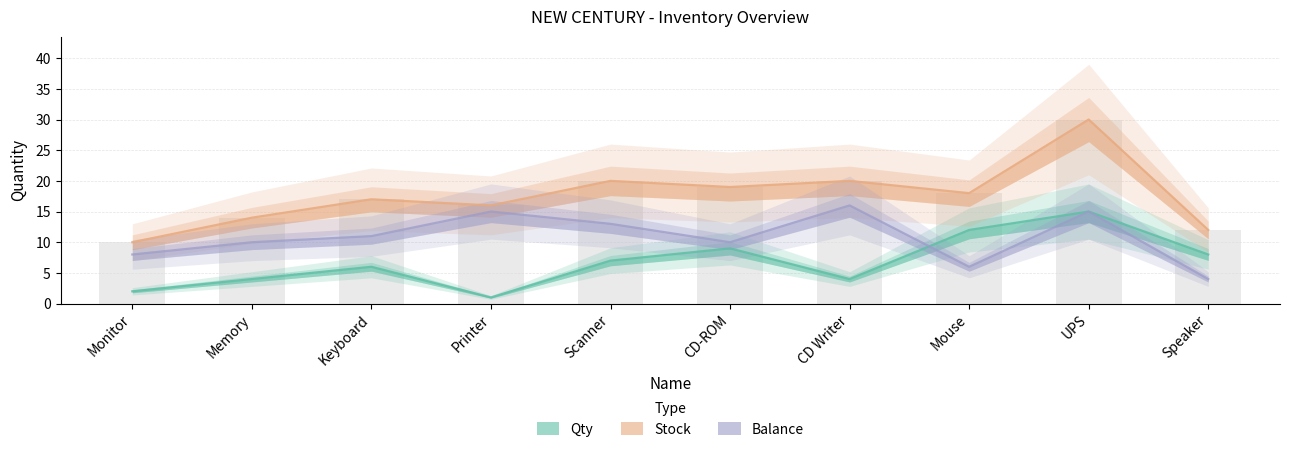

List the series in order of their overall mean, highest first.

Stock, Balance, Qty